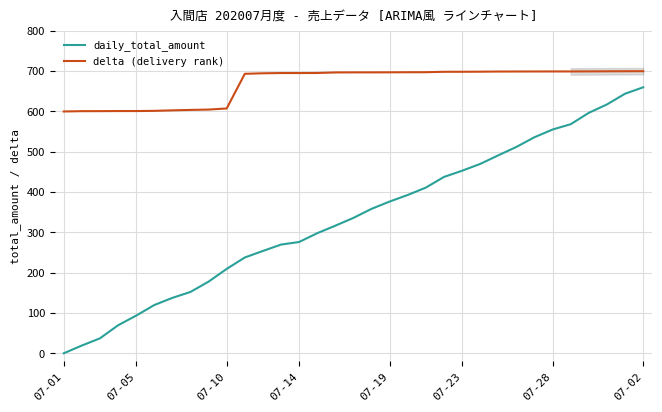

List the series in order of their peak value, lowest first.

daily_total_amount, delta (delivery rank)